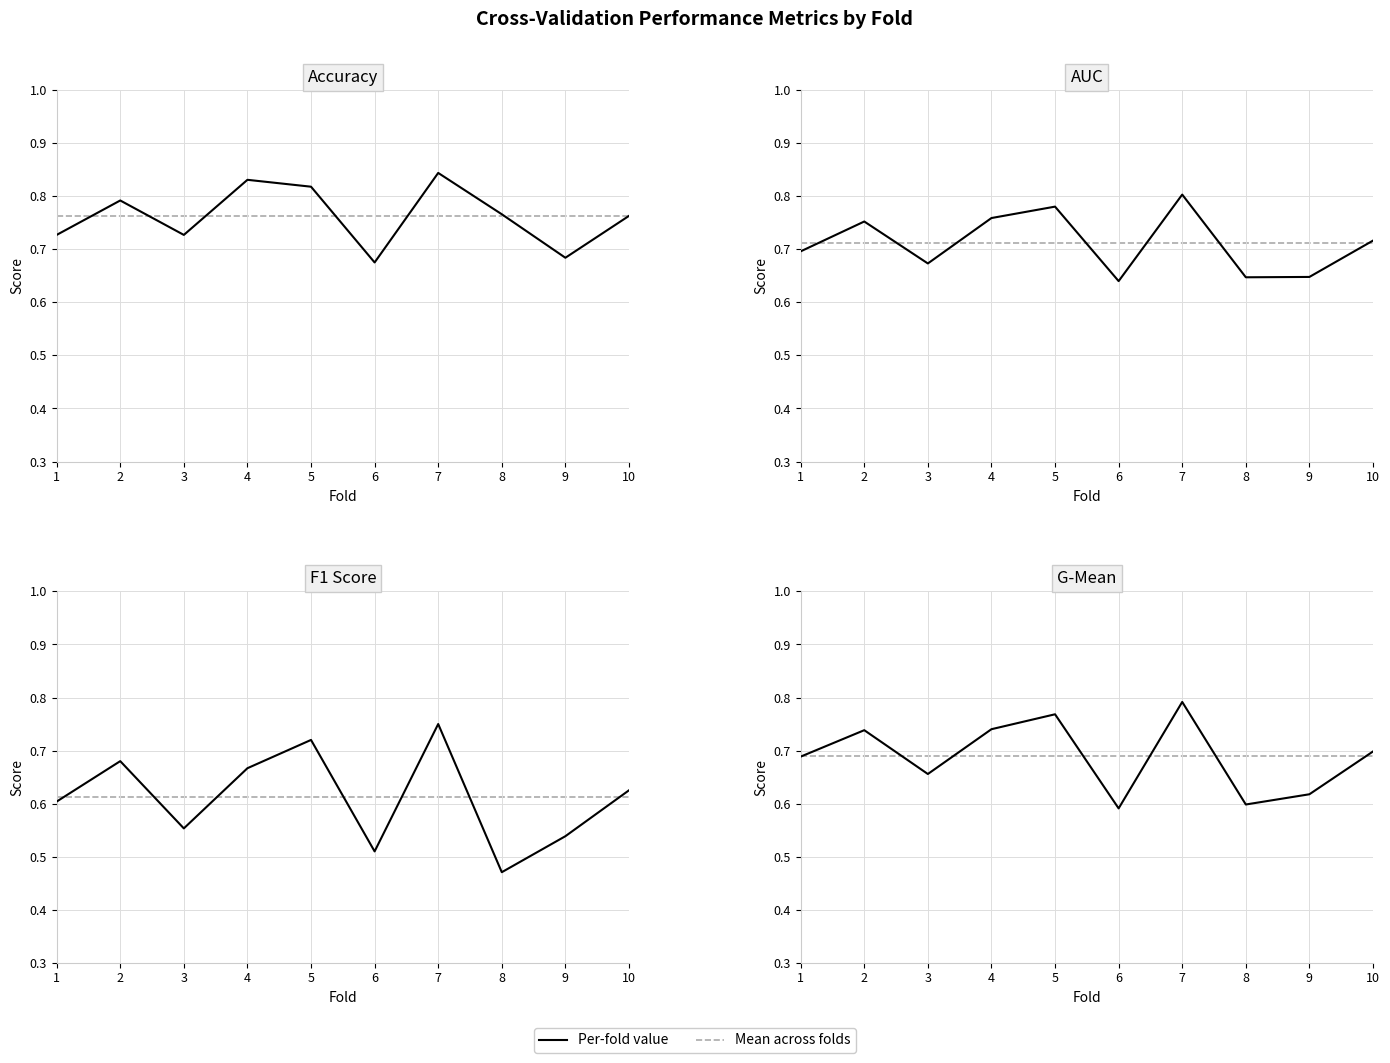

Rank the categories by G-Mean value from highest to lowest.

7, 5, 4, 2, 10, 1, 3, 9, 8, 6